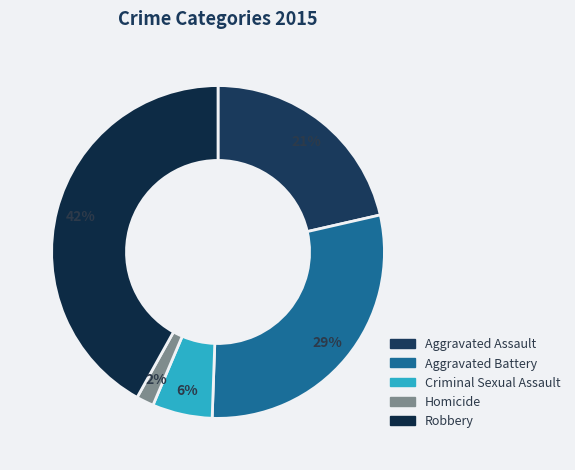

Count the number of slices in the pie.

5